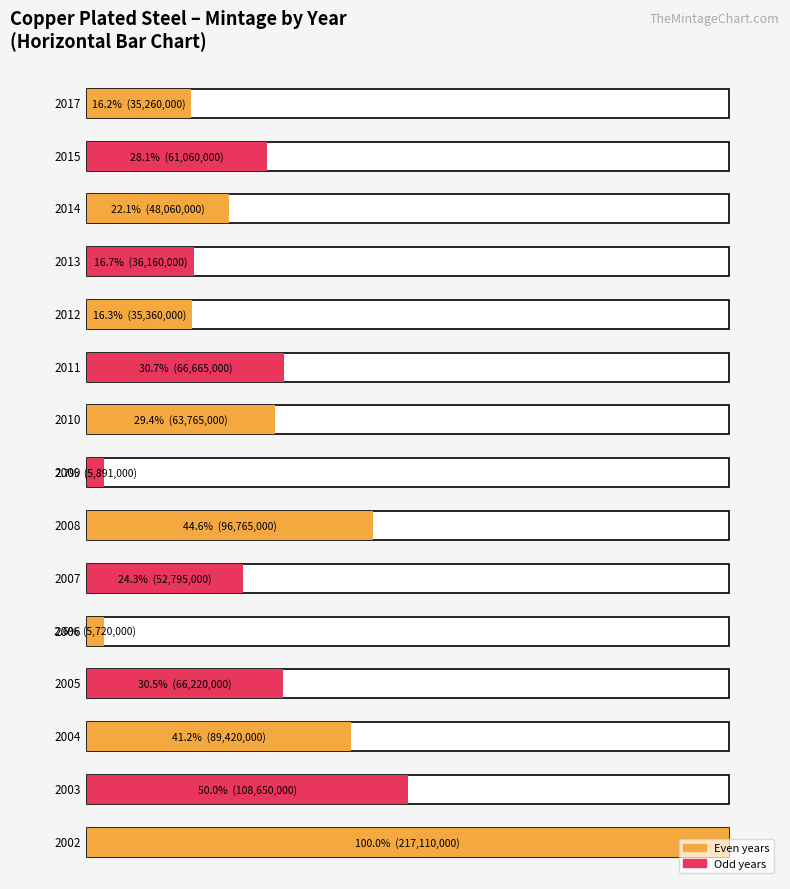

What is the ratio of the value at 2017 to the value at 2003?

0.3